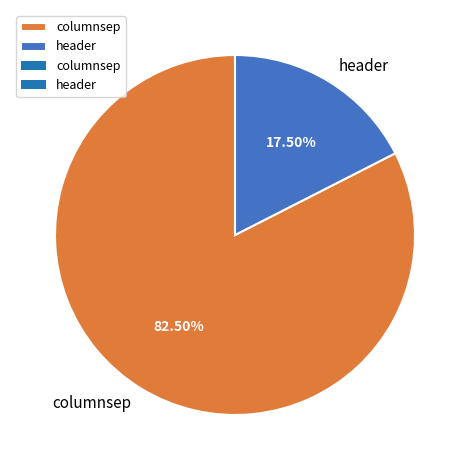

How many slices are in this pie chart?

2